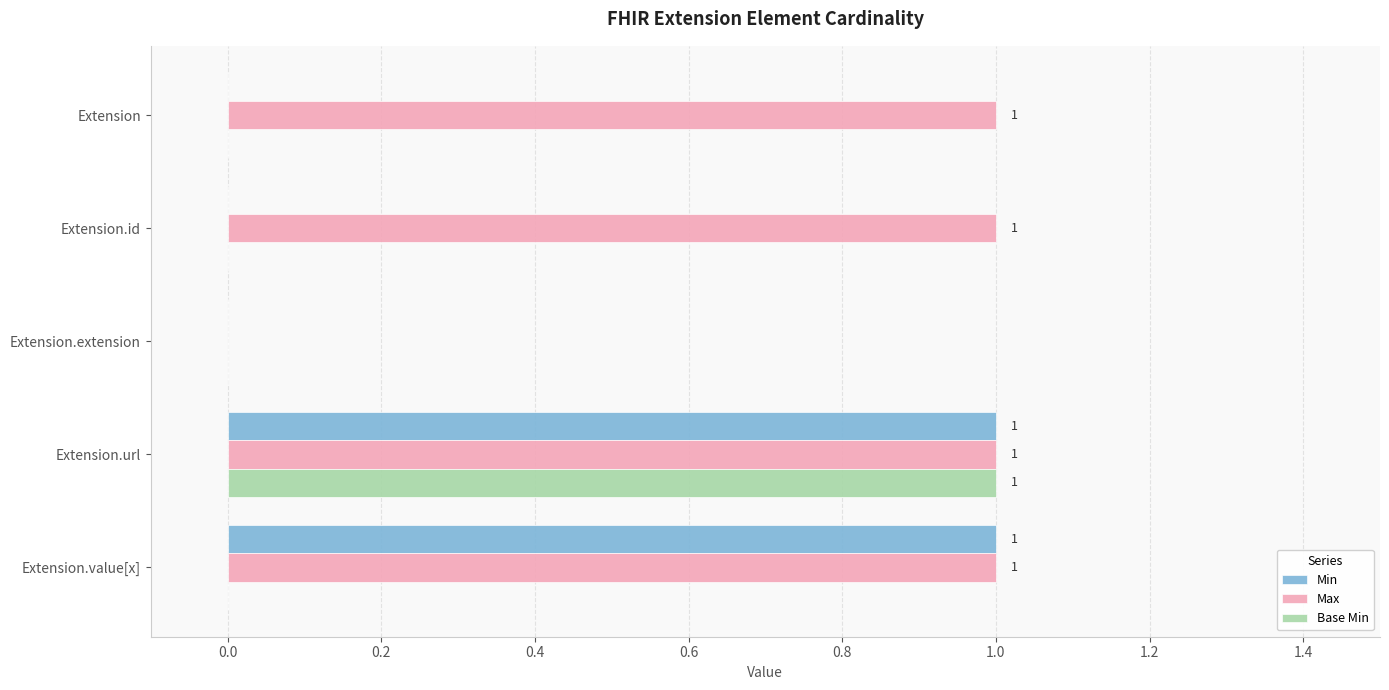

The Base Min series shows 0 at Extension. True or false?

True